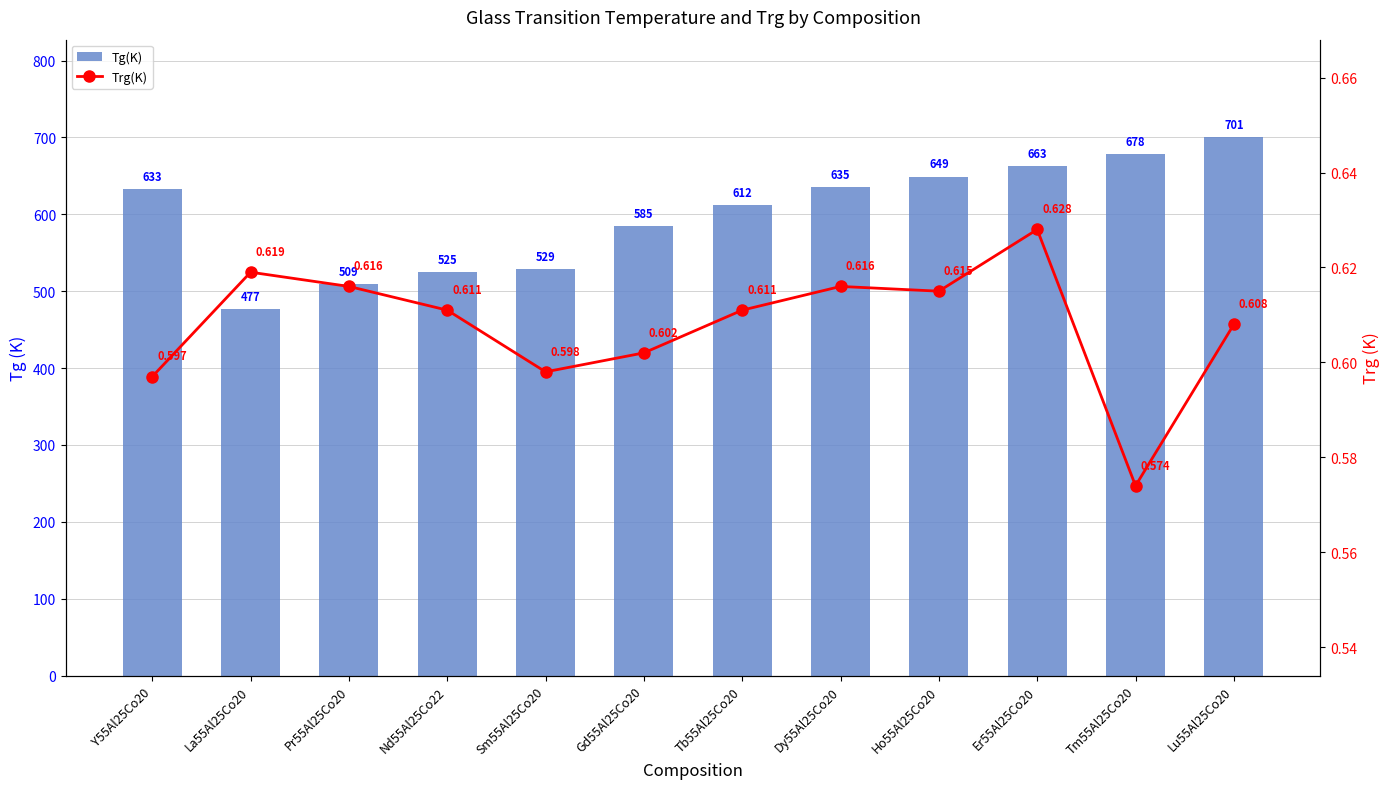

The Trg(K) series shows 0.2 at Nd55Al25Co22. True or false?

False